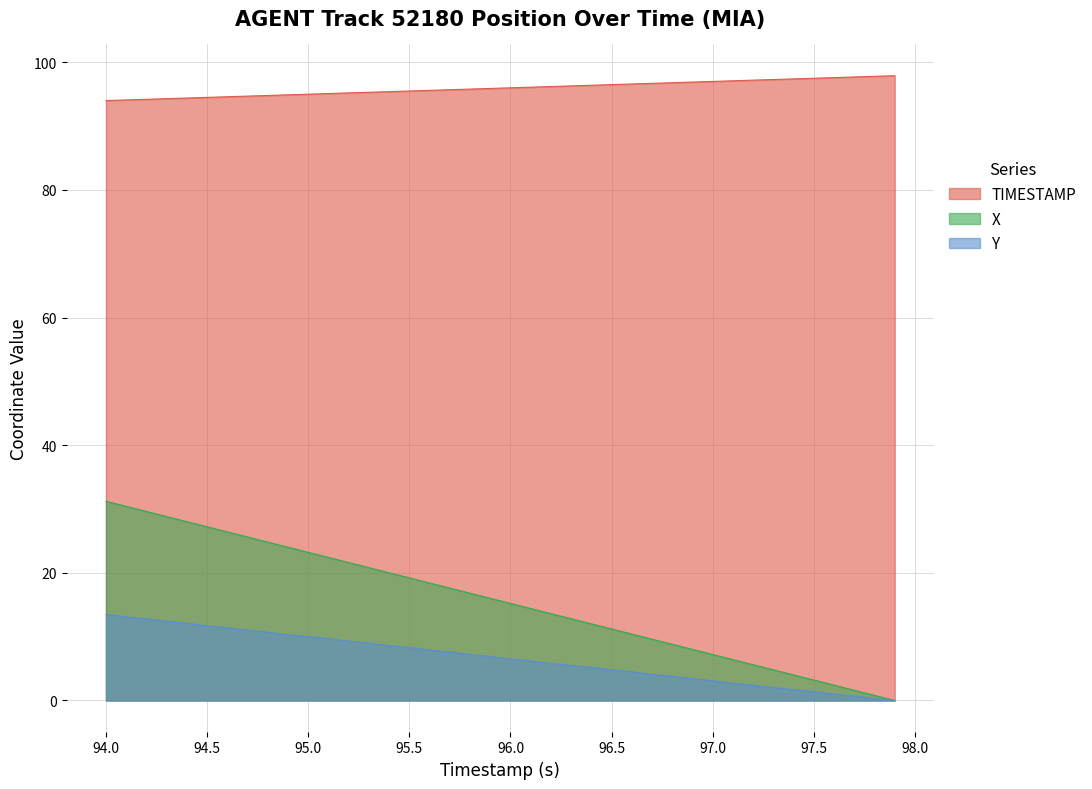

What is the label of the 31st point from the left?

97.0